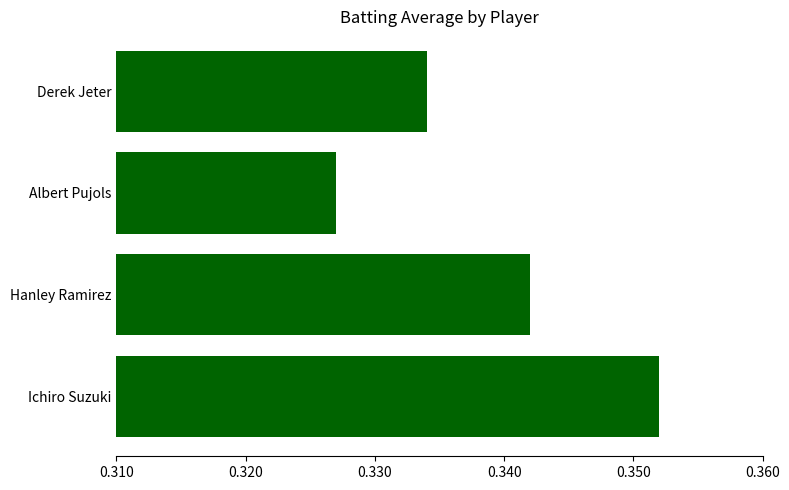

Count the values in the range 0 to 1.

4